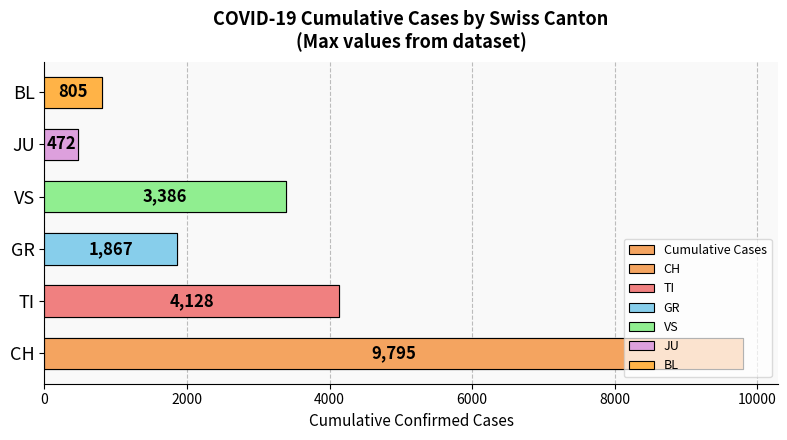

Count the number of categories in the chart.

6